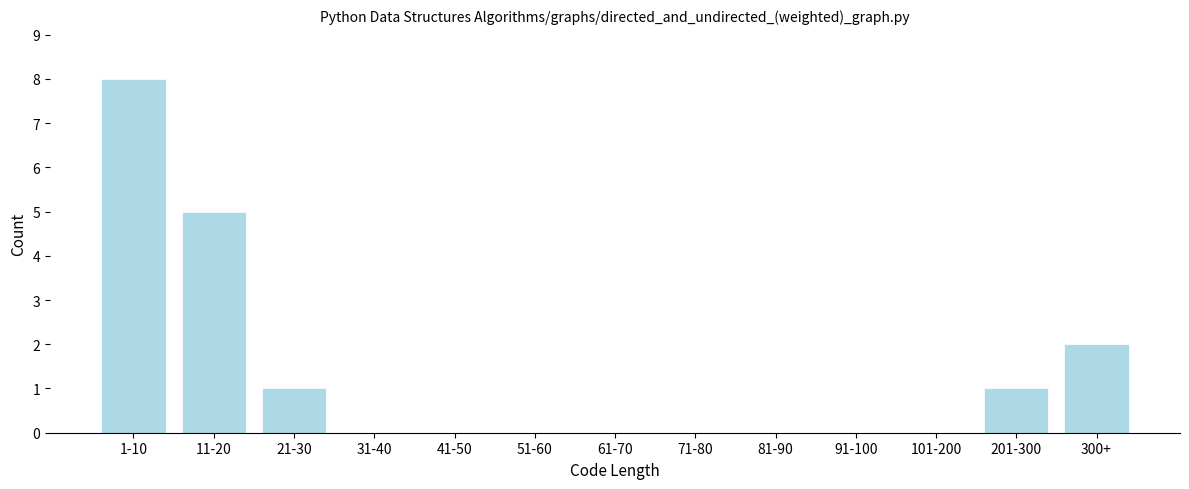

Reading left to right, transcribe all the data shown in this chart.

1-10=8	11-20=5	21-30=1	31-40=0	41-50=0	51-60=0	61-70=0	71-80=0	81-90=0	91-100=0	101-200=0	201-300=1	300+=2